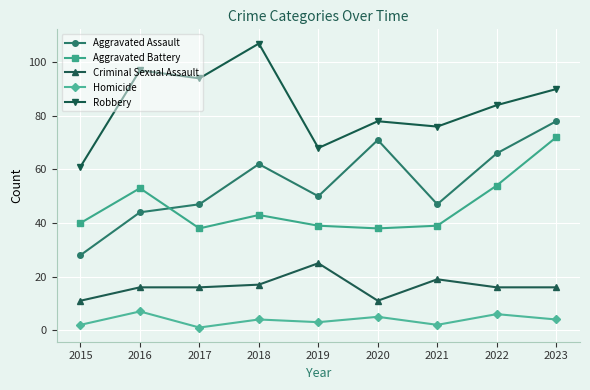

At which category does the chart reach its peak across all series?

2018